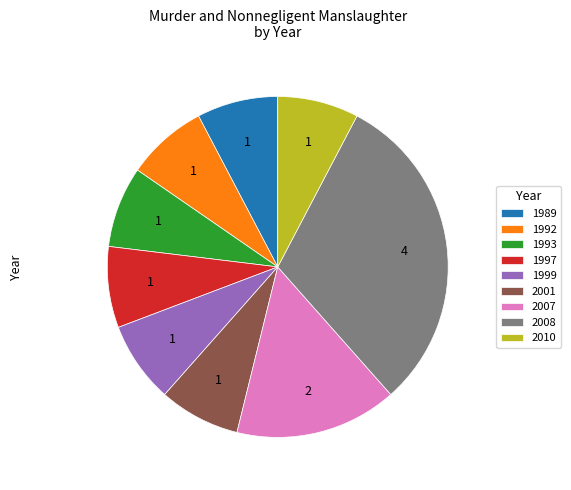

Is it true that 2007 is 15% of the pie?

True